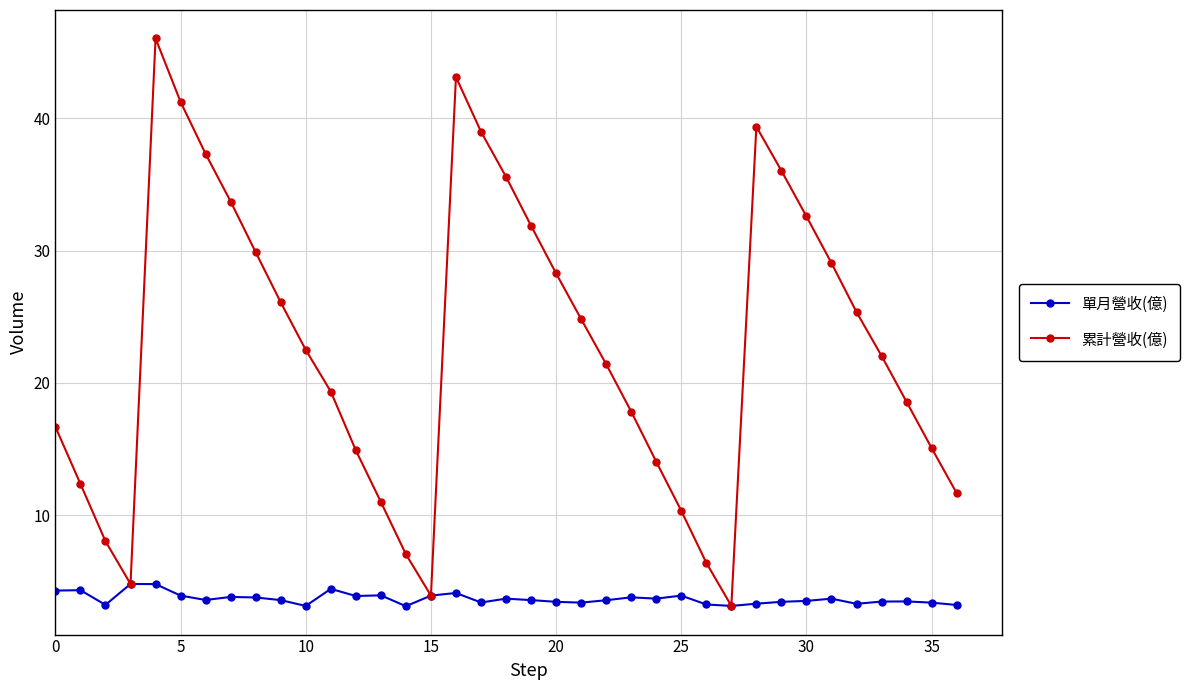

What is the value of the 單月營收(億) point at the 8th from the left?

3.8